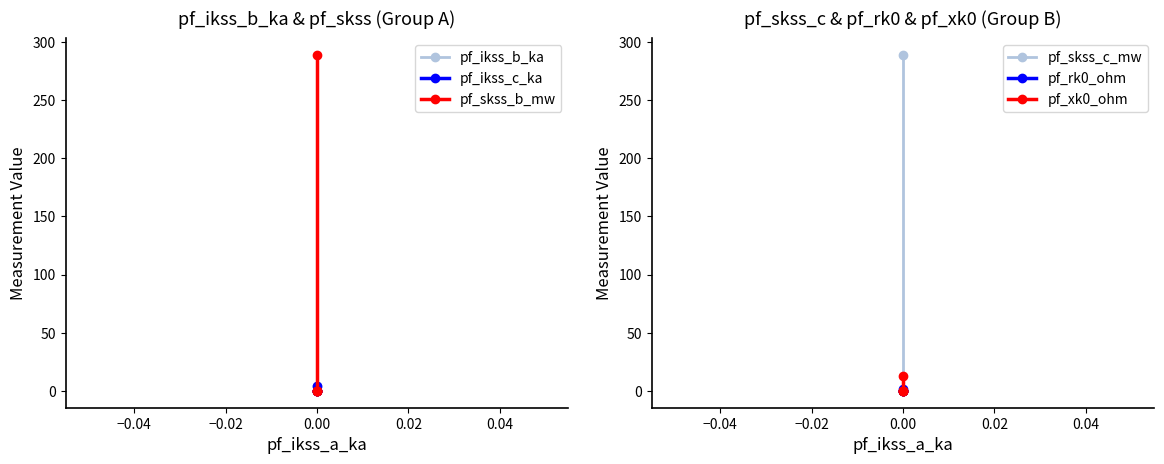

How many data points does each series have?

5